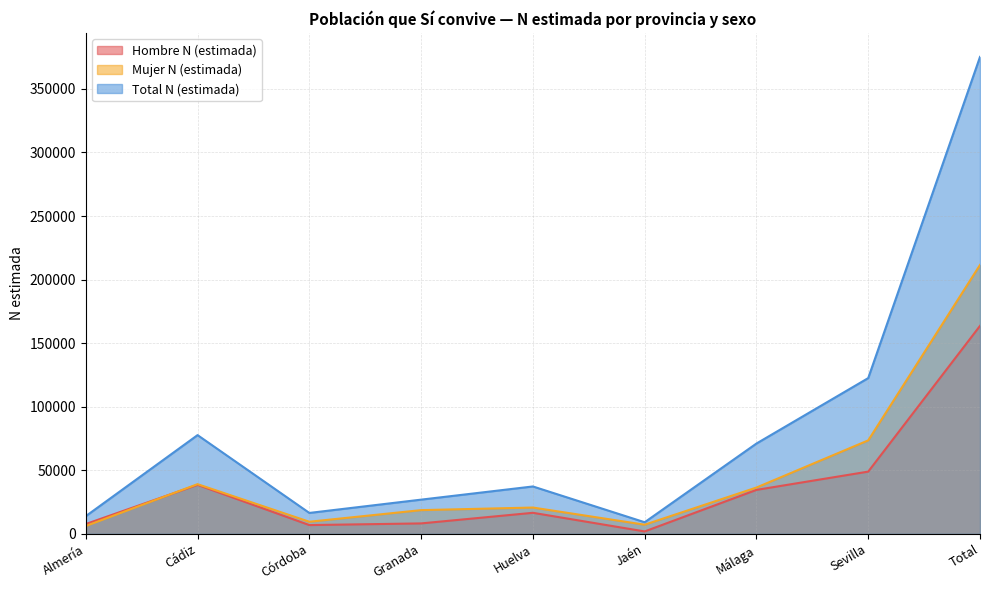

Between Total and Sevilla, which is larger?

Total